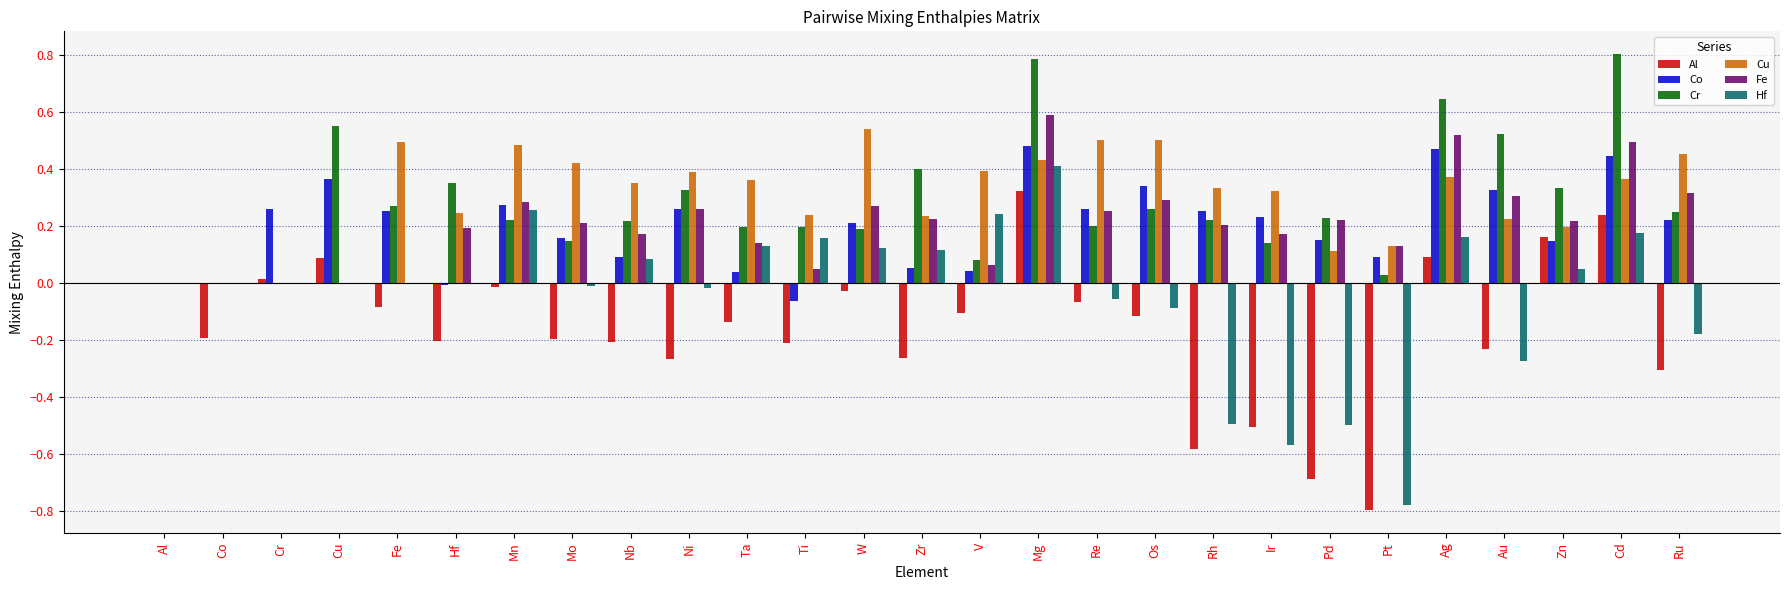

Which series changed the most between Fe and Cd?

Cr